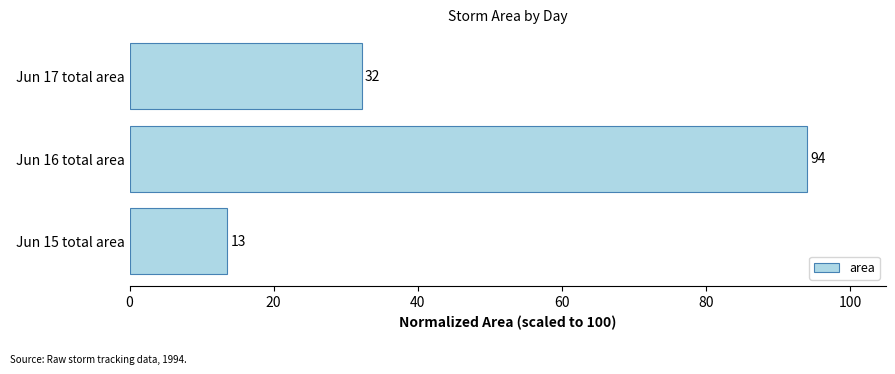

How many bars are there in total?

3